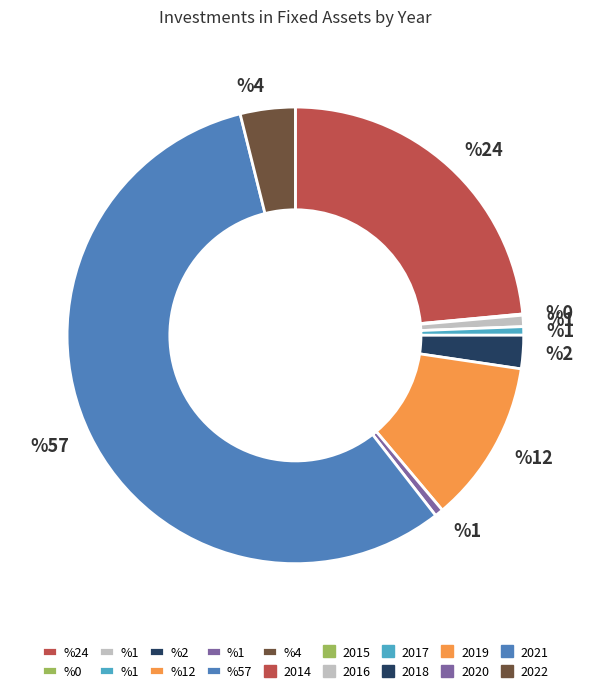

Is there a majority slice in this chart?

Yes